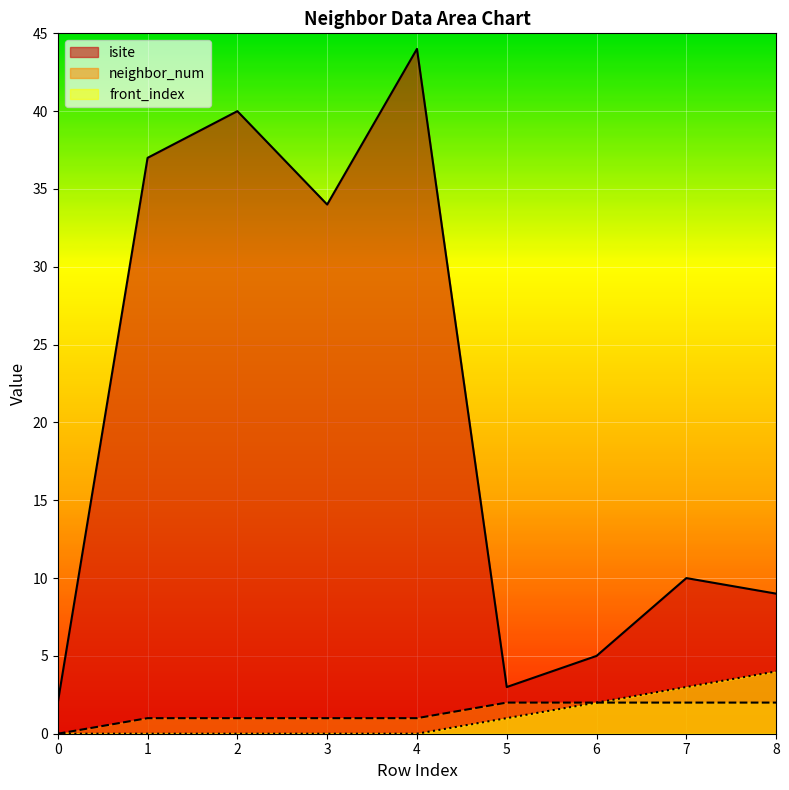

Which series changed the most between 3 and 8?

isite